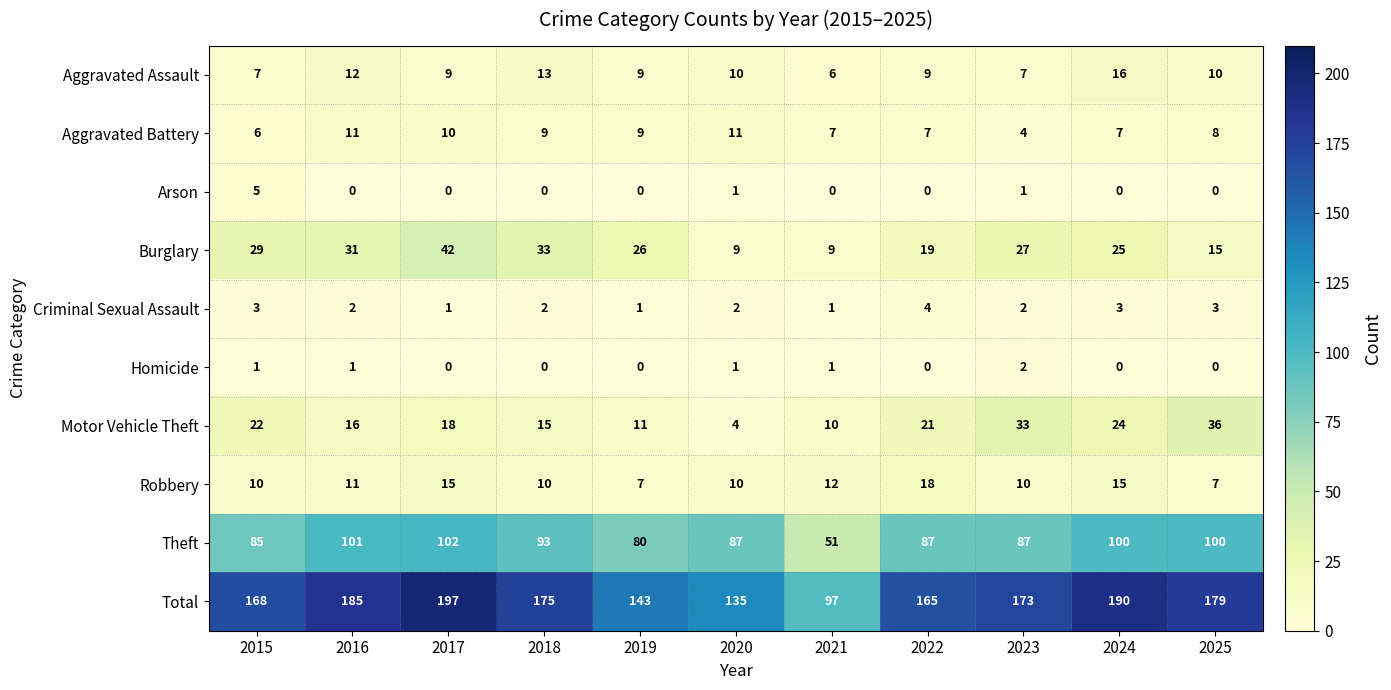

The Arson series shows -3 at 2019. True or false?

False